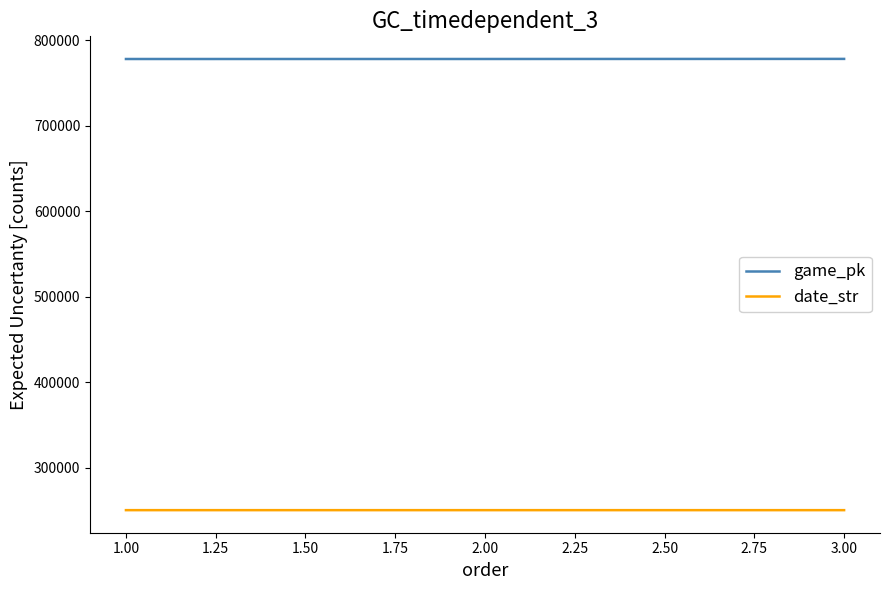

What is the minimum value for date_str?

250406